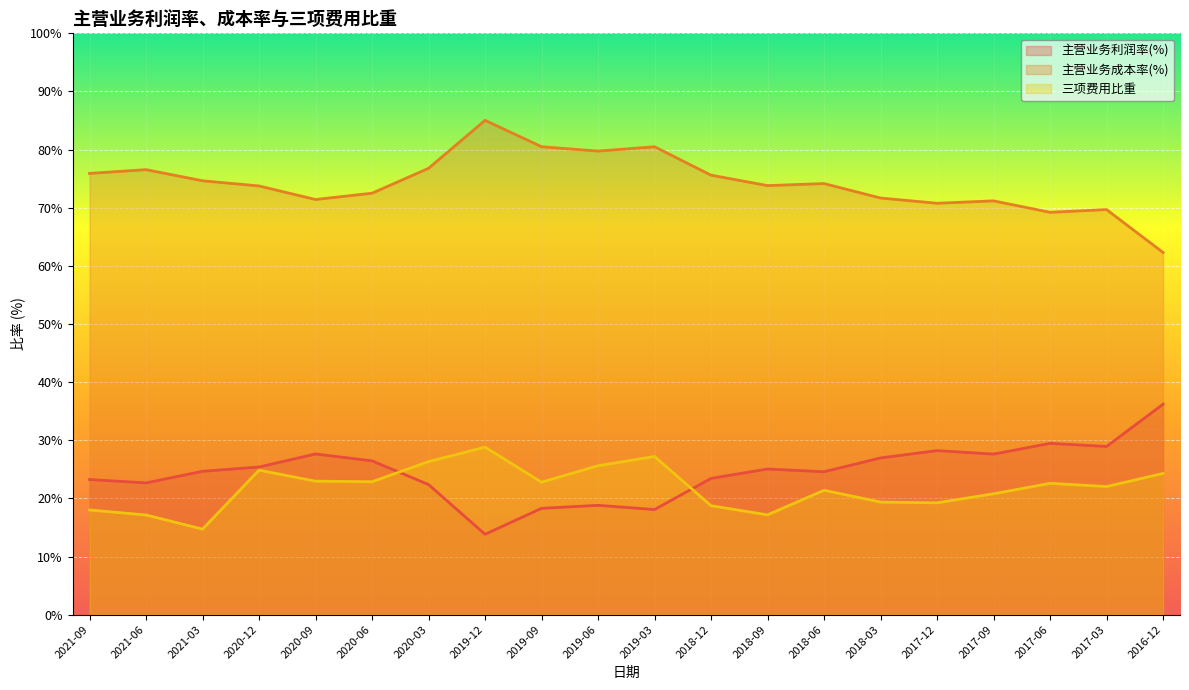

Reading left to right, extract all data points from this chart.

主营业务利润率(%): 23.2	22.7	24.7	25.4	27.6	26.5	22.4	13.8	18.3	18.8	18.1	23.4	25.1	24.6	27.0	28.2	27.6	29.5	28.9	36.2
主营业务成本率(%): 75.9	76.6	74.6	73.7	71.4	72.5	76.8	85.0	80.5	79.7	80.5	75.6	73.8	74.2	71.7	70.8	71.2	69.2	69.7	62.3
三项费用比重: 18.0	17.1	14.7	24.9	23.0	22.9	26.3	28.8	22.8	25.6	27.2	18.7	17.2	21.4	19.4	19.2	20.8	22.6	22.0	24.3